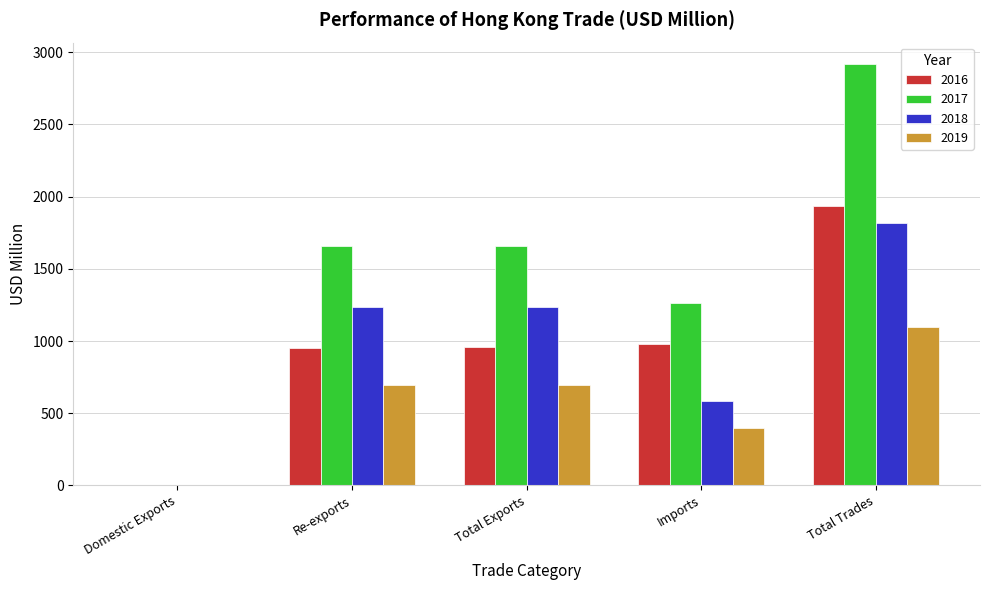

What is the sum of all 2018 values?

4863.4